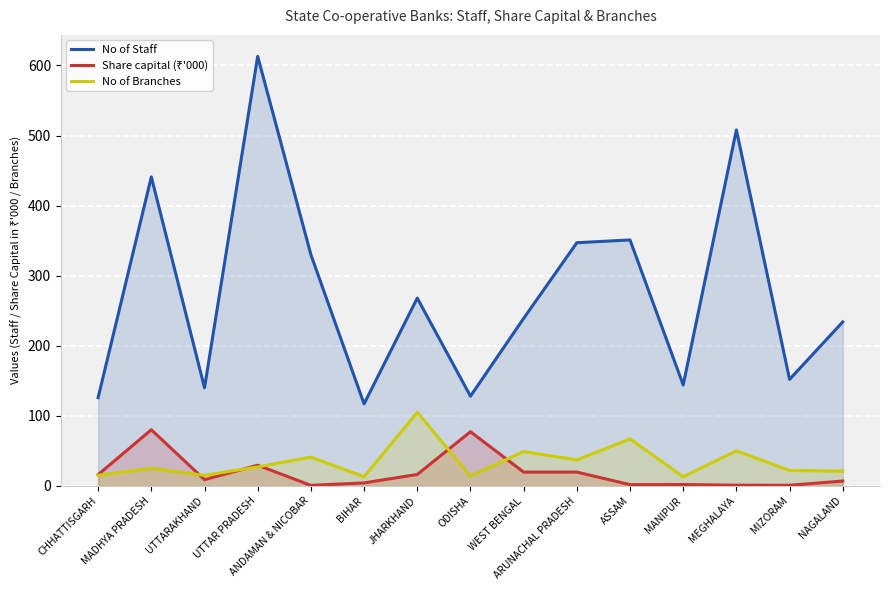

The value of Share capital at MADHYA PRADESH is 124.0. True or false?

False